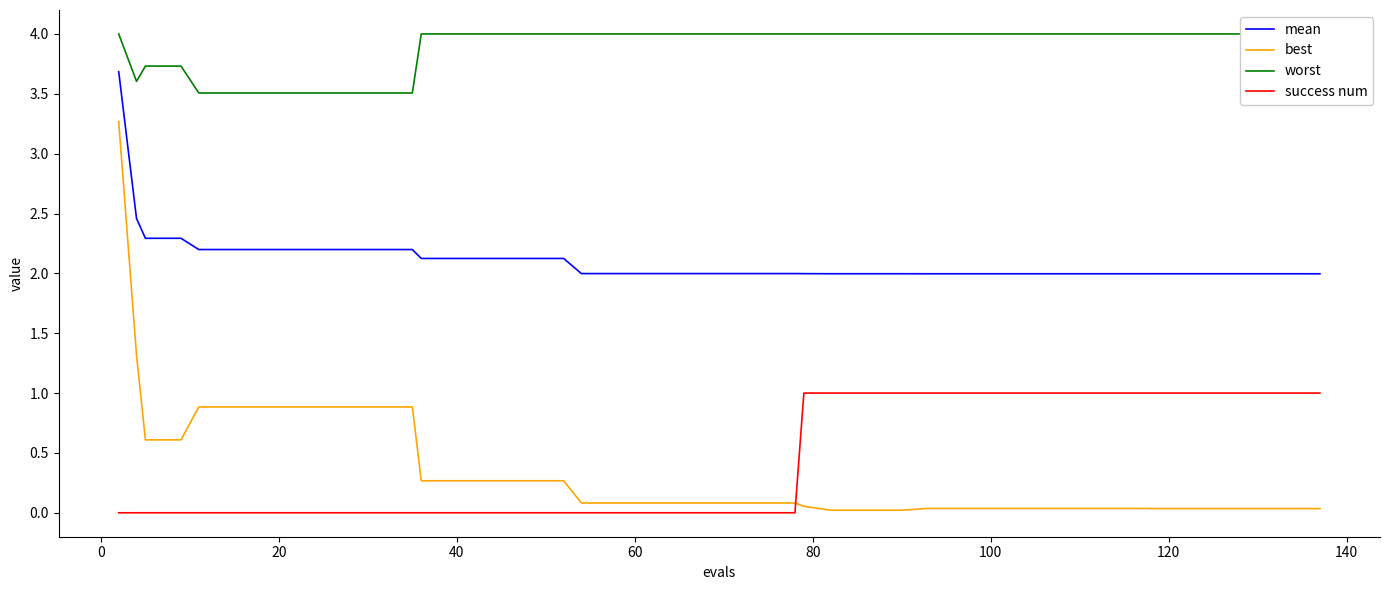

Reading left to right, transcribe all the data shown in this chart.

mean: 3.7	2.5	2.3	2.3	2.2	2.2	2.2	2.2	2.2	2.2	2.2	2.1	2.1	2.1	2.1	2.1	2.0	2.0	2.0	2.0	2.0	2.0	2.0	2.0	2.0	2.0	2.0	2.0	2.0	2.0	2.0	2.0	2.0	2.0	2.0	2.0	2.0	2.0	2.0	2.0
best: 3.3	1.3	0.6	0.6	0.9	0.9	0.9	0.9	0.9	0.9	0.9	0.3	0.3	0.3	0.3	0.3	0.1	0.1	0.1	0.1	0.1	0.1	0.1	0.1	0.0	0.0	0.0	0.0	0.0	0.0	0.0	0.0	0.0	0.0	0.0	0.0	0.0	0.0	0.0	0.0
worst: 4.0	3.6	3.7	3.7	3.5	3.5	3.5	3.5	3.5	3.5	3.5	4.0	4.0	4.0	4.0	4.0	4.0	4.0	4.0	4.0	4.0	4.0	4.0	4.0	4.0	4.0	4.0	4.0	4.0	4.0	4.0	4.0	4.0	4.0	4.0	4.0	4.0	4.0	4.0	4.0
success num: 0.0	0.0	0.0	0.0	0.0	0.0	0.0	0.0	0.0	0.0	0.0	0.0	0.0	0.0	0.0	0.0	0.0	0.0	0.0	0.0	0.0	0.0	0.0	1.0	1.0	1.0	1.0	1.0	1.0	1.0	1.0	1.0	1.0	1.0	1.0	1.0	1.0	1.0	1.0	1.0